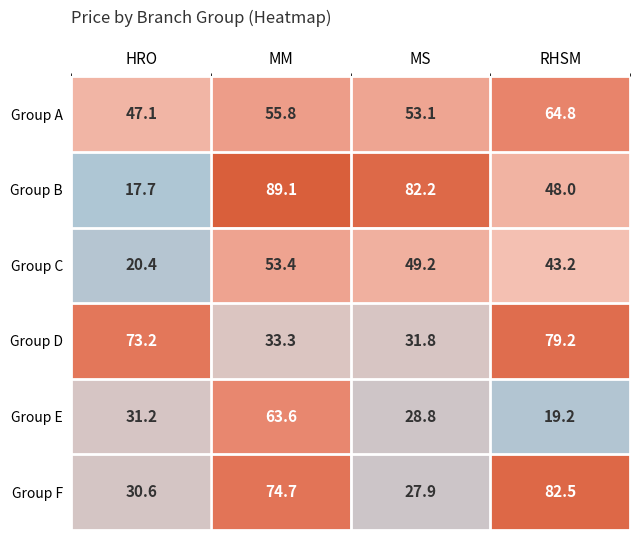

Where is Group A nearest to the value 55?

MM